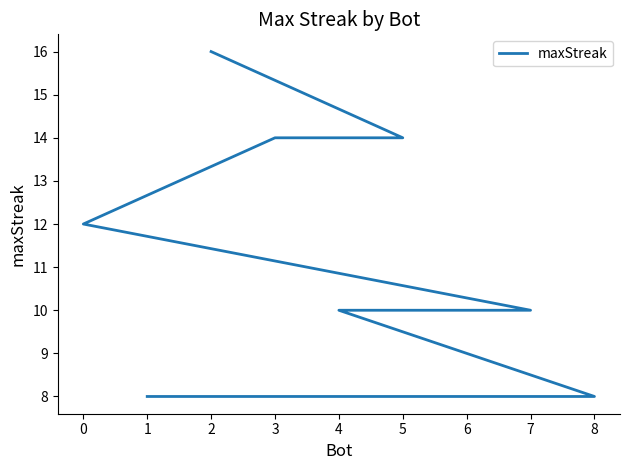

How many lines are shown in the chart?

1